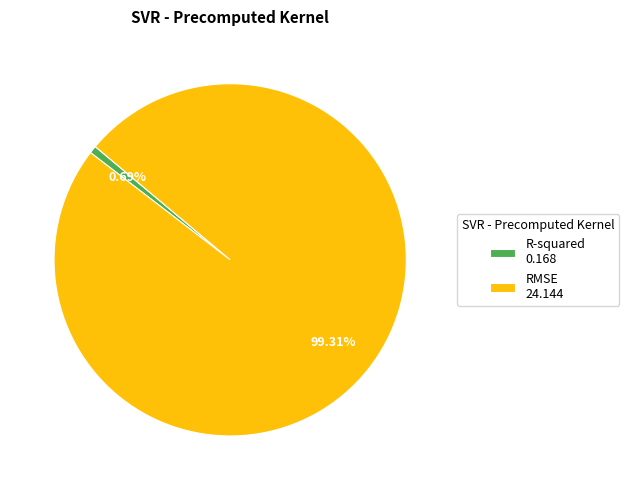

To the nearest percent, what is the difference between the largest and smallest slice percentages?

99%